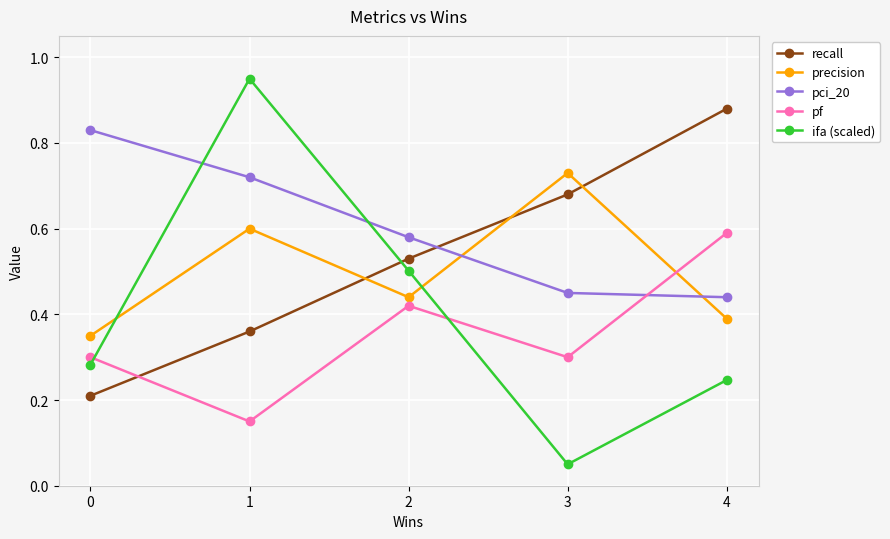

Which label corresponds to the smallest value in the chart?

3